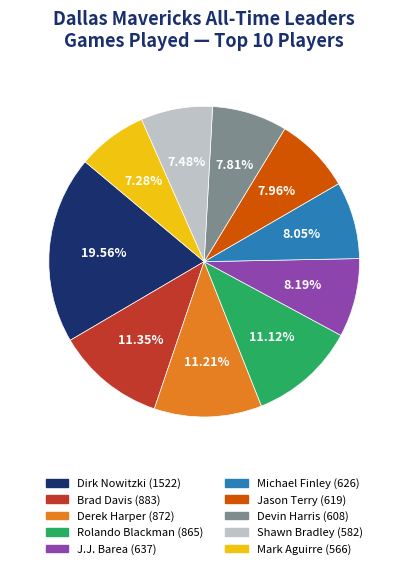

Combined, do Shawn Bradley and Devin Harris account for over 50%?

No